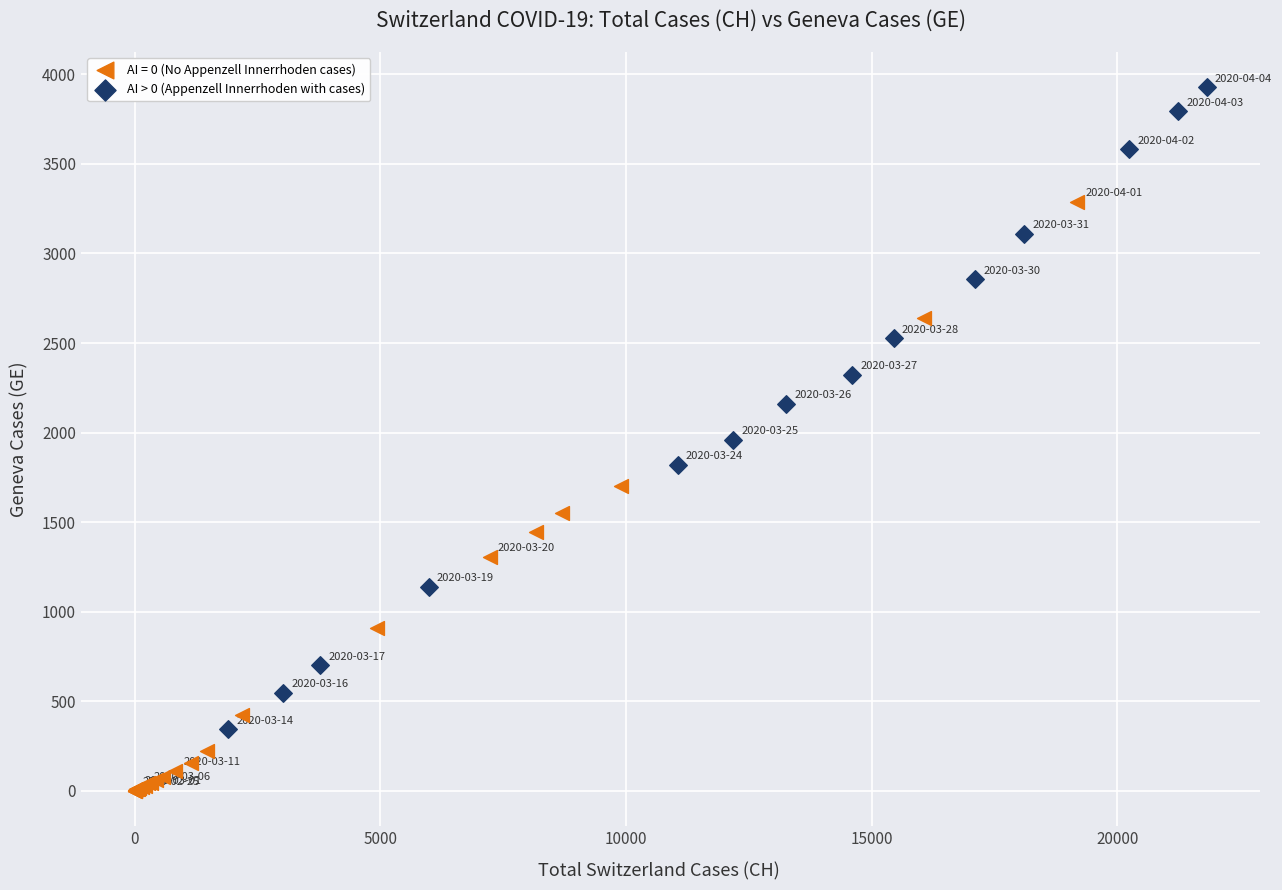

Which series reaches the minimum Y coordinate?

AI = 0 (No Appenzell Innerrhoden cases)